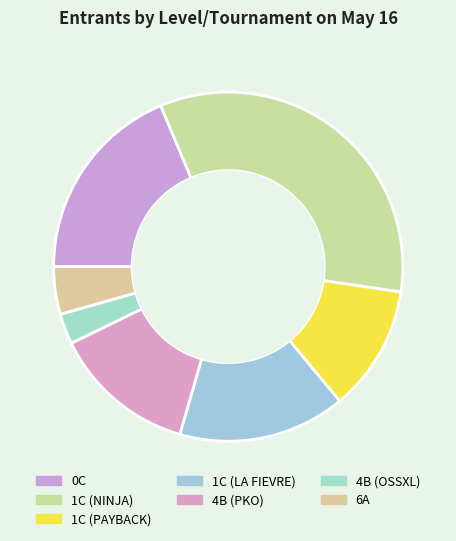

Which category has the biggest portion of the pie?

1C (NINJA)